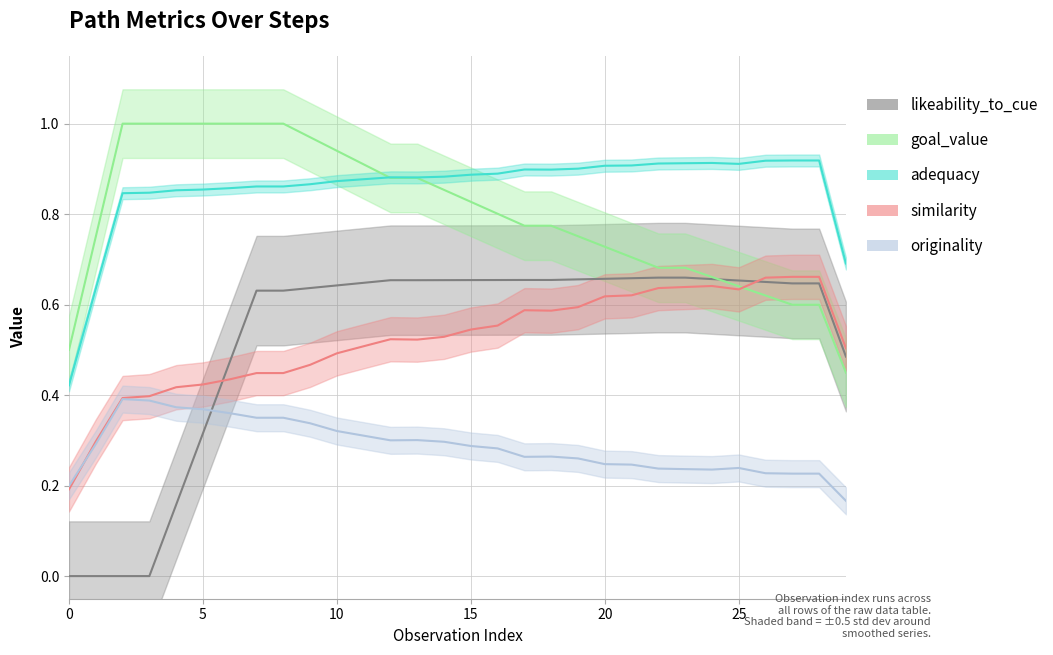

What is the maximum value shown in the chart?

1.0